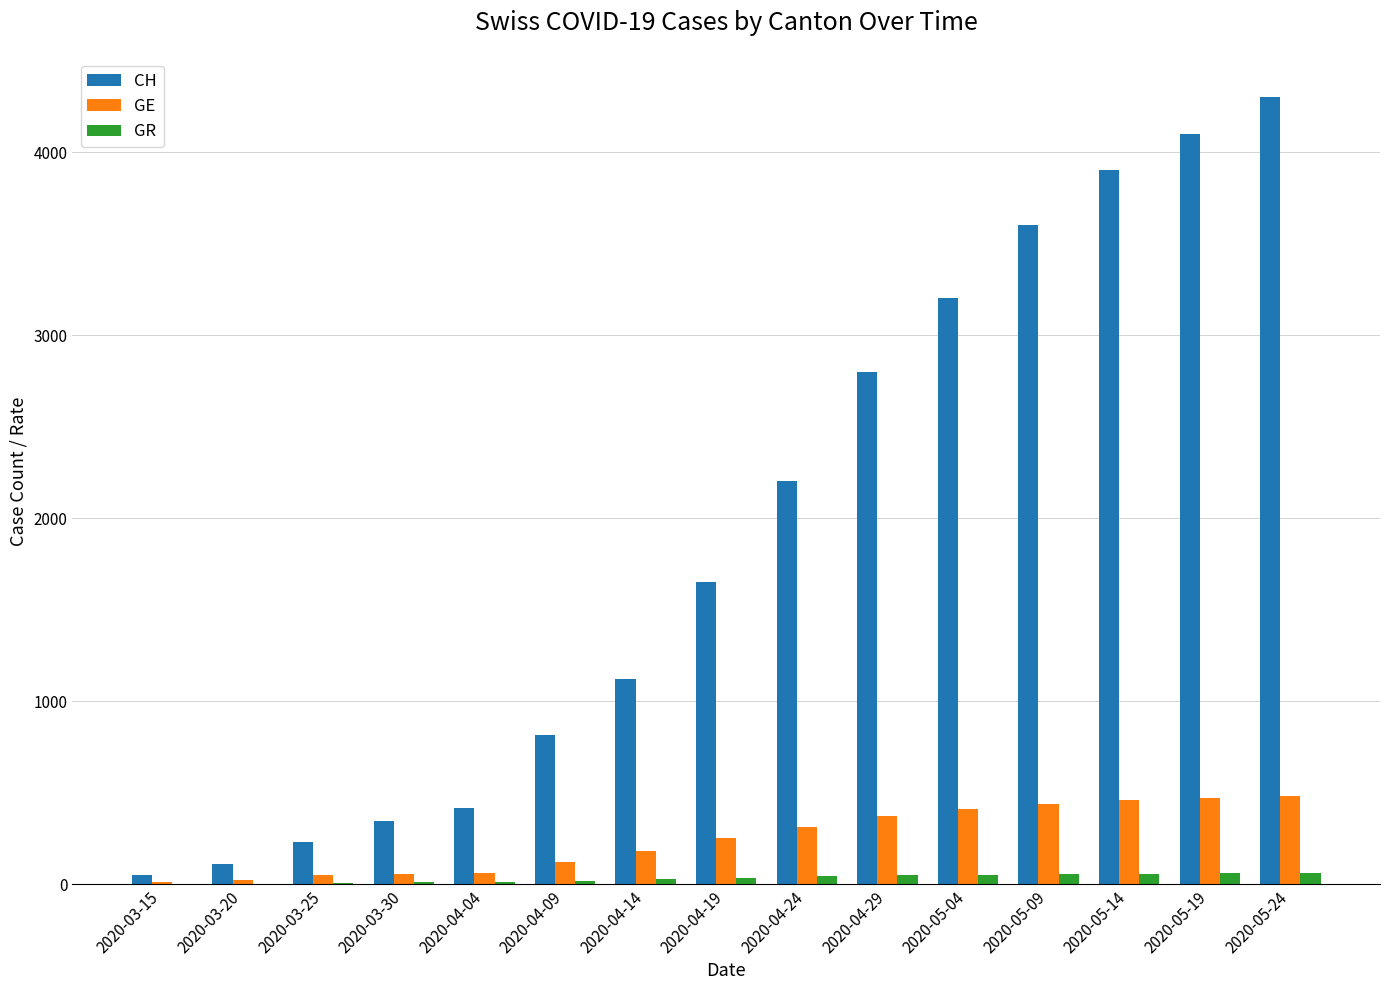

What is the total value across all series at 2020-04-19?

1935